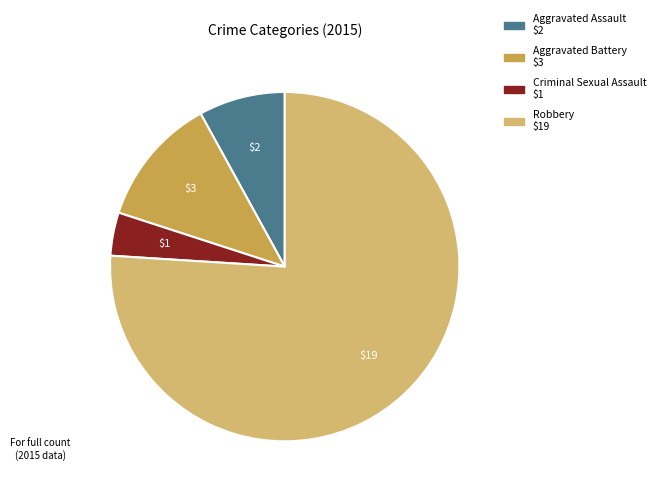

Is the sum of Aggravated Assault and Criminal Sexual Assault greater than half?

No